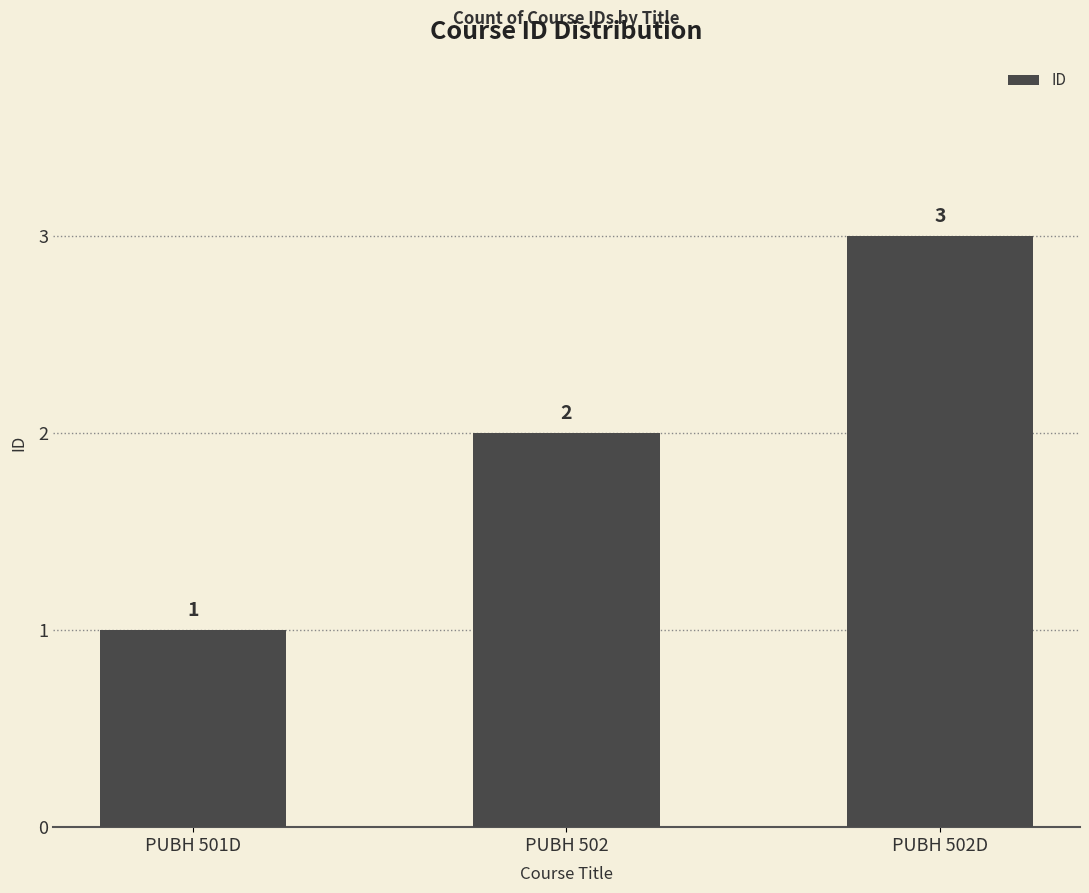

What is the minimum value shown in the chart?

1